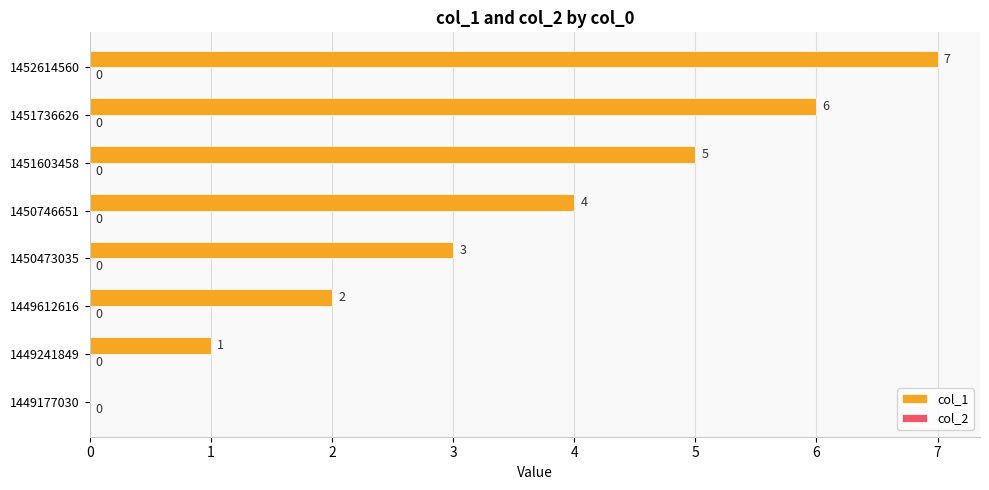

What is the greatest value displayed?

7